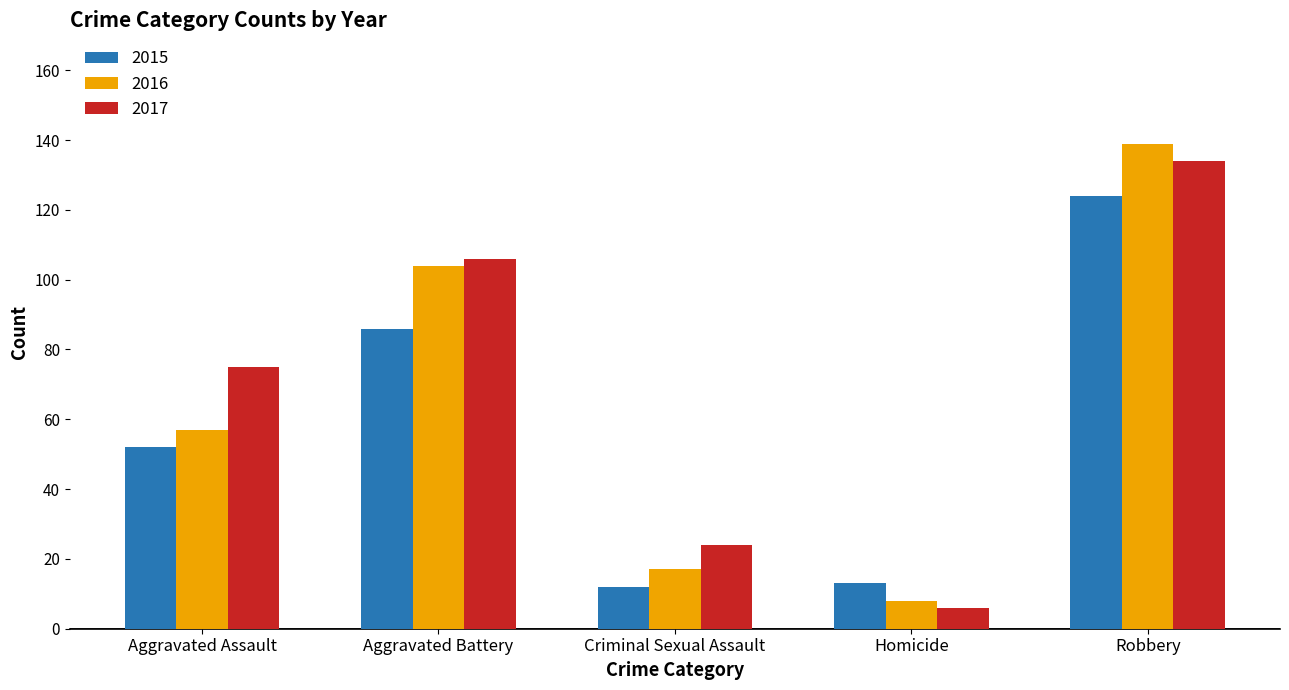

At how many categories does at least one series exceed 137?

1